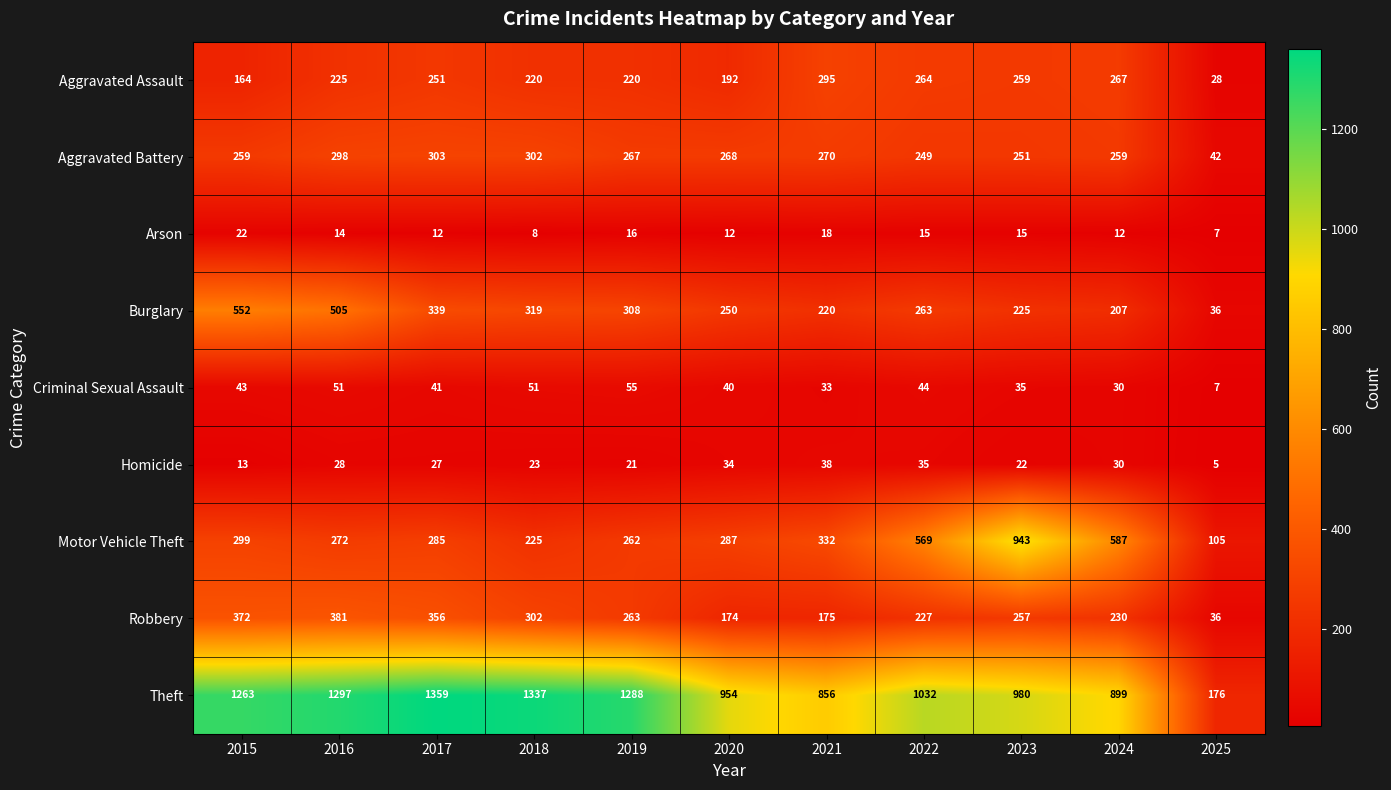

Count the number of categories in the chart.

11